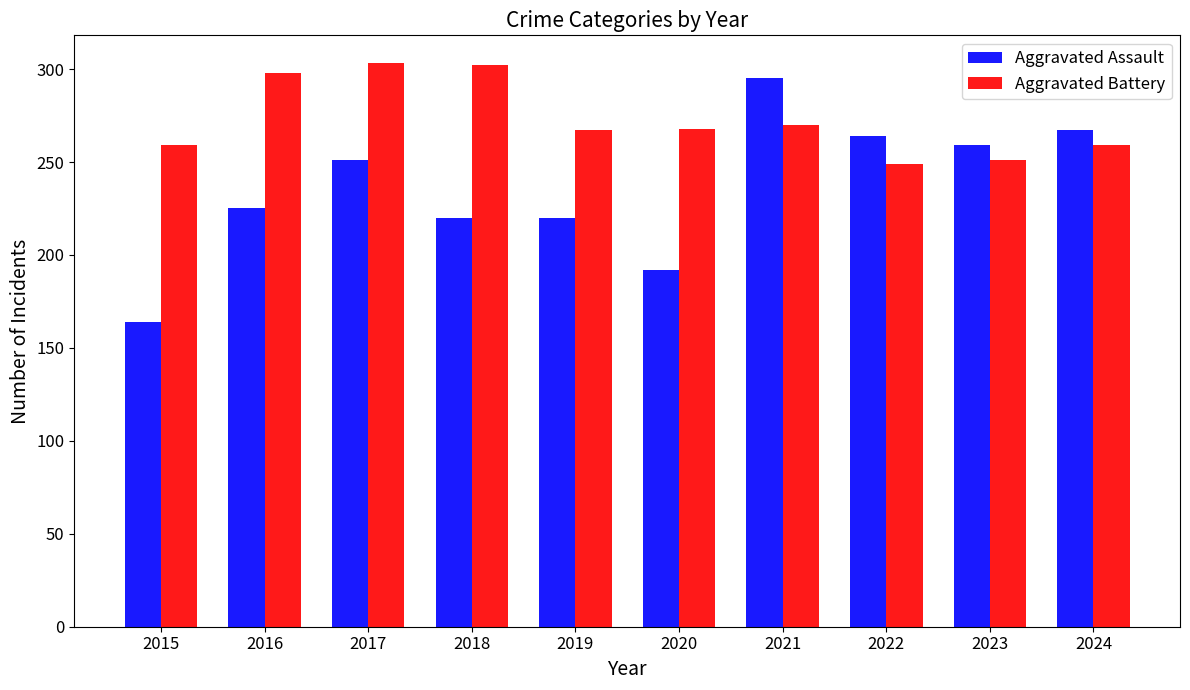

What is the difference between the highest and lowest values at 2020?

76